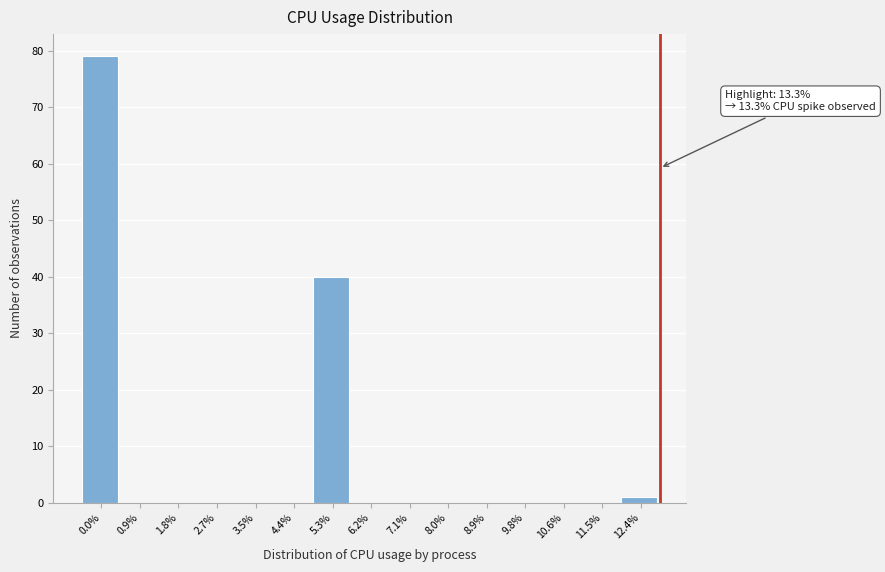

Reading left to right, transcribe all the data shown in this chart.

0.0%=79	0.9%=0	1.8%=0	2.7%=0	3.5%=0	4.4%=0	5.3%=40	6.2%=0	7.1%=0	8.0%=0	8.9%=0	9.8%=0	10.6%=0	11.5%=0	12.4%=1